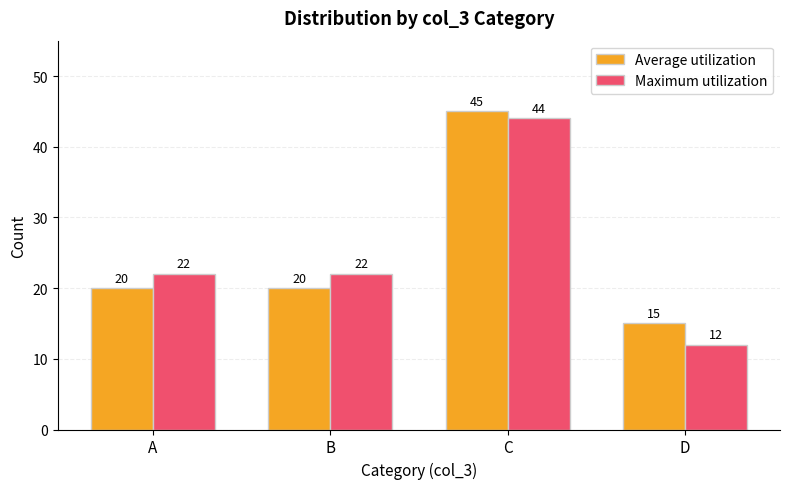

List the series in order of their peak value, lowest first.

Maximum utilization, Average utilization